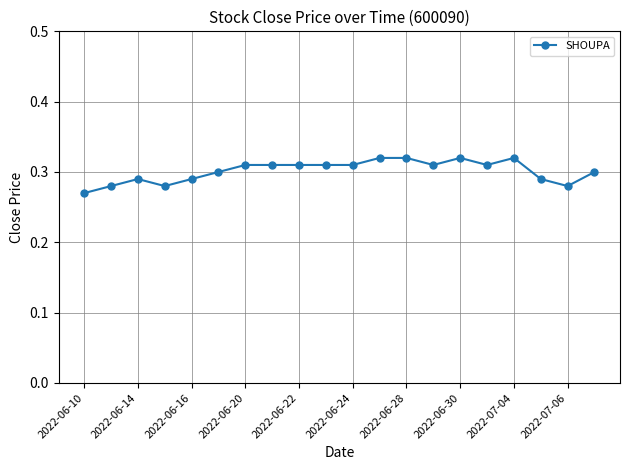

How many values are between 0 and 1?

20